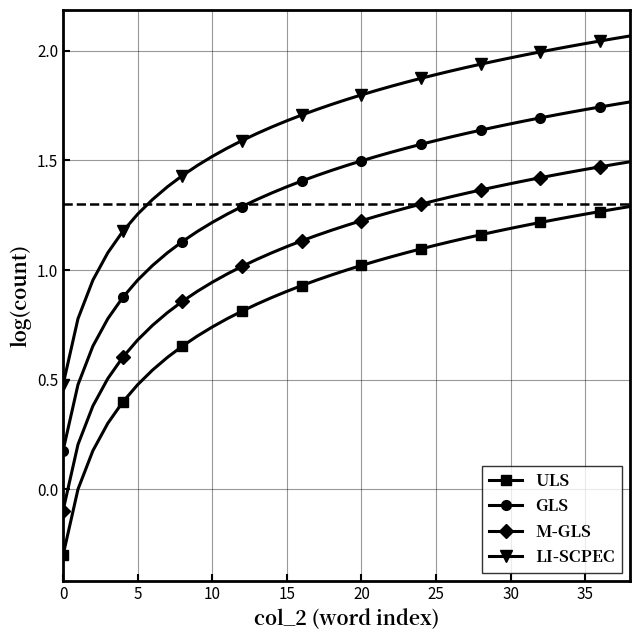

Which series has the widest spread of values?

LI-SCPEC